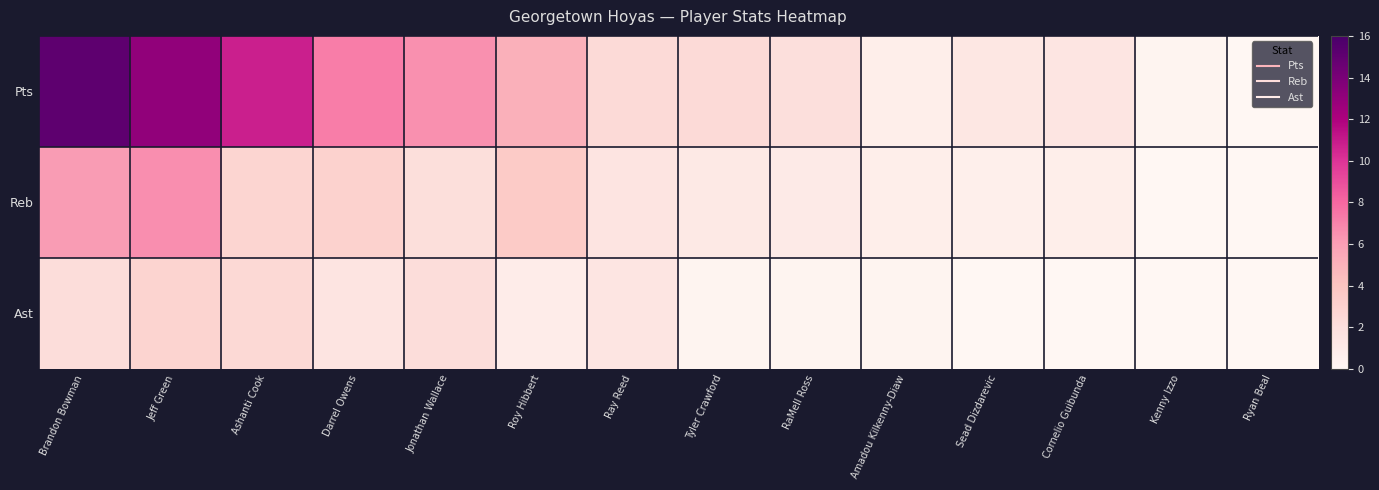

Which series has the widest spread of values?

Pts